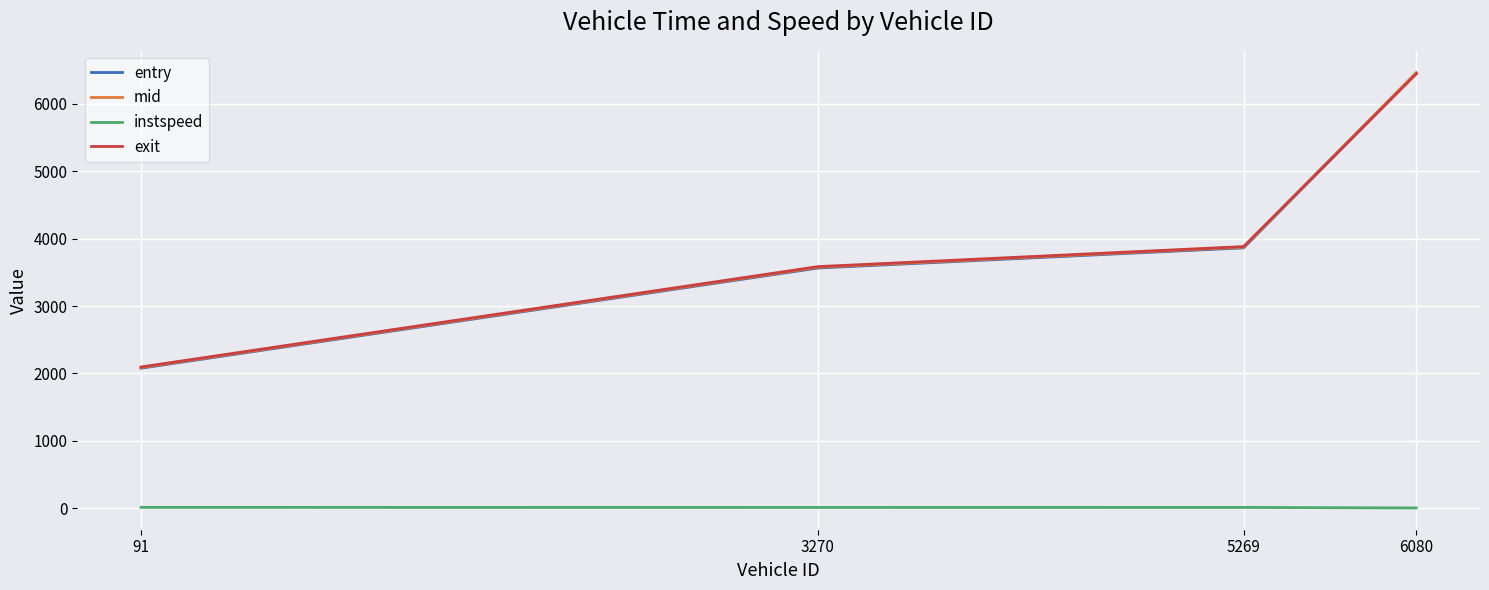

How many categories are shown in the chart?

4